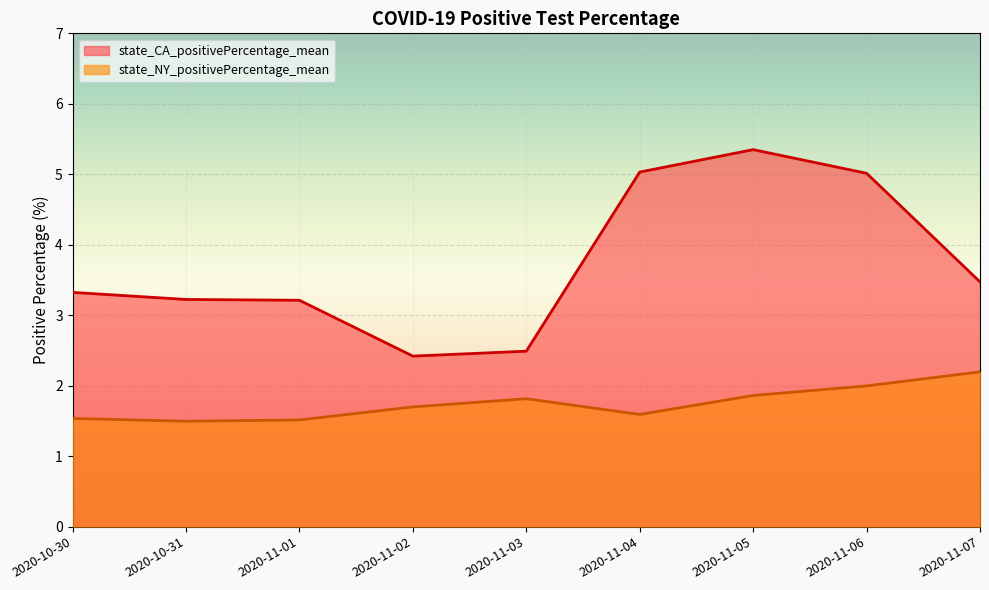

The value of state_NY_positivePercentage_mean at 2020-11-06 is 2.0. True or false?

True